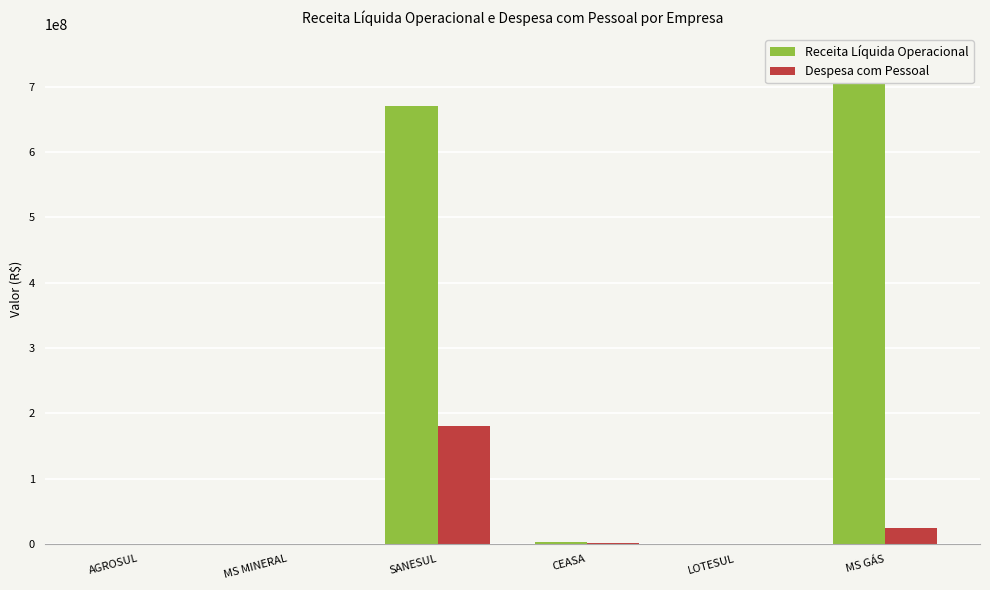

Which series has the largest total across all categories?

Receita Líquida Operacional